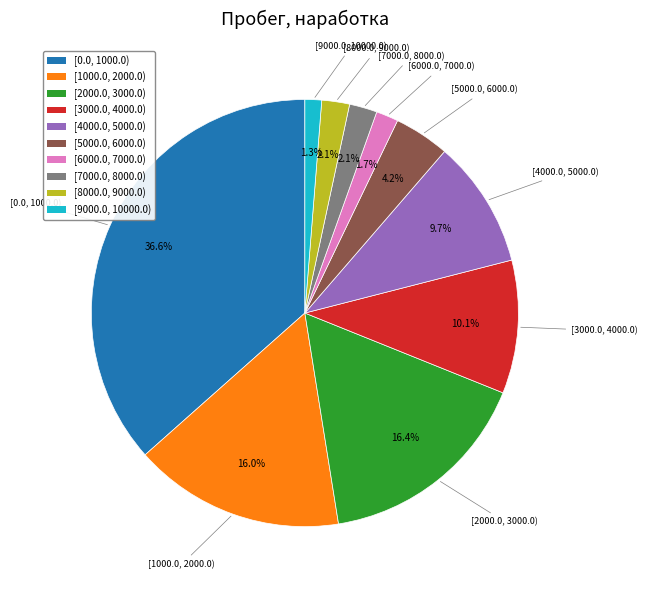

How many slices are in this pie chart?

10